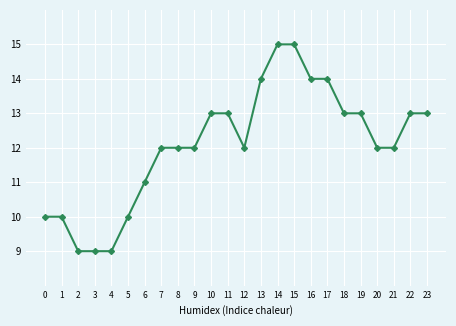

What is the change in value from 7 to 13?

+2